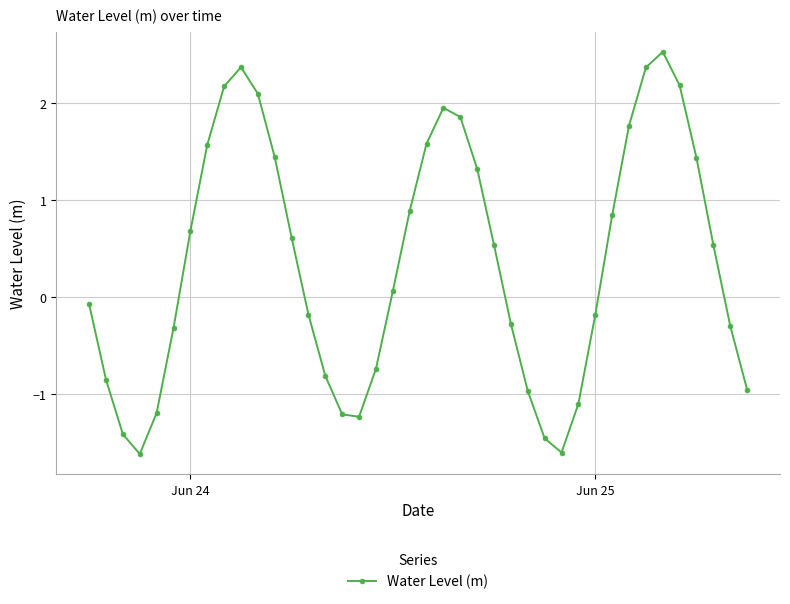

Does the chart have visible grid lines?

Yes